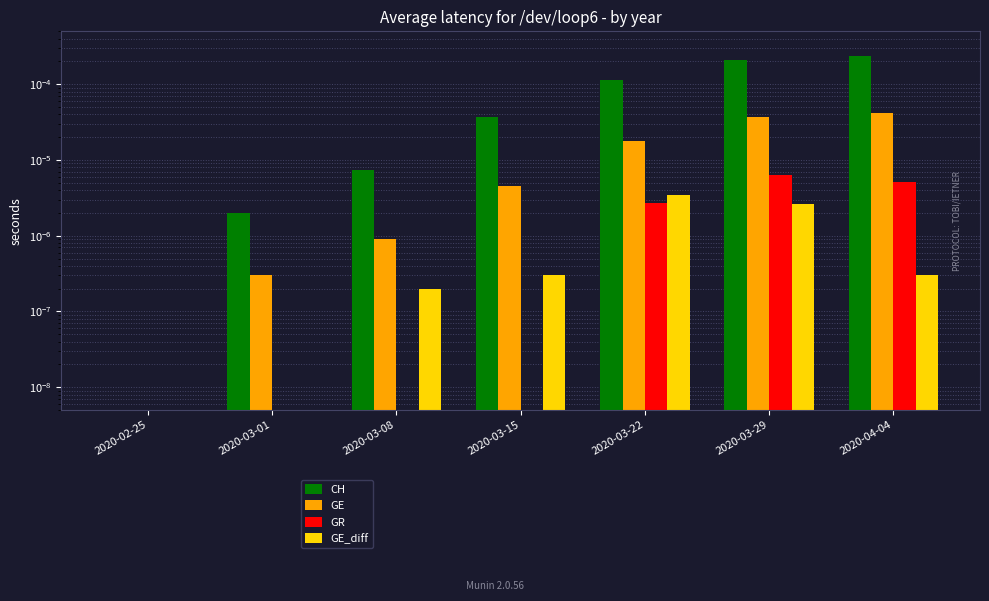

How many groups of bars are there?

7